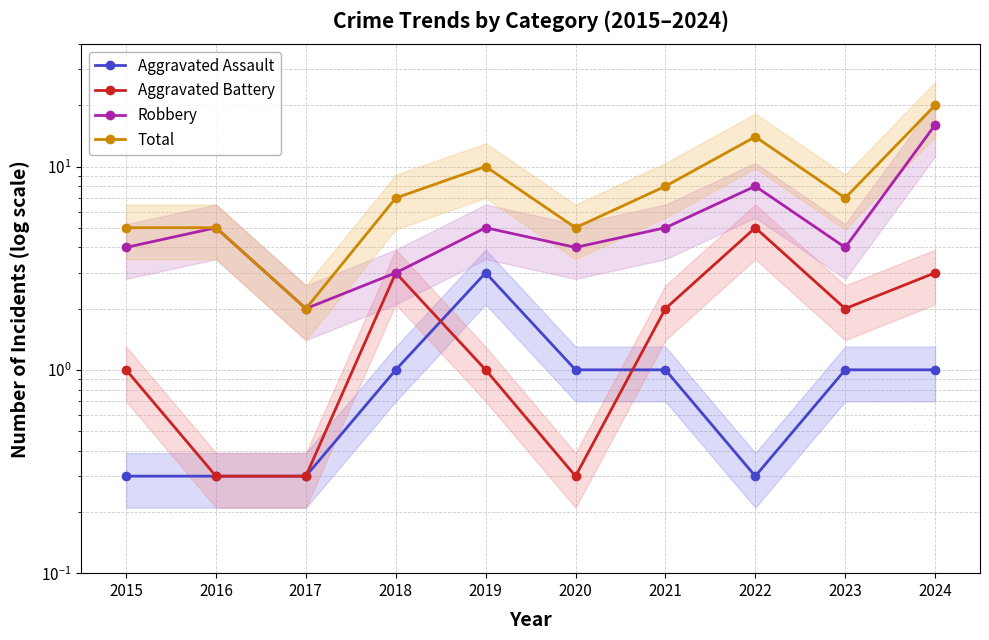

Where is the first local maximum for Total?

2019